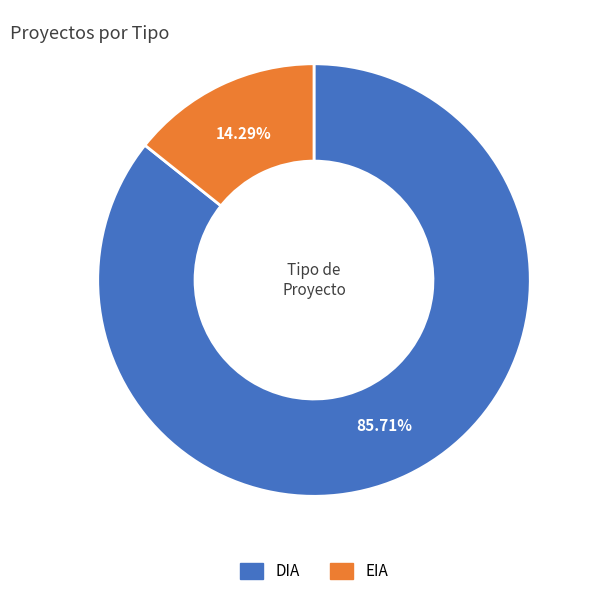

What percentage is NOT represented by EIA?

85.7%